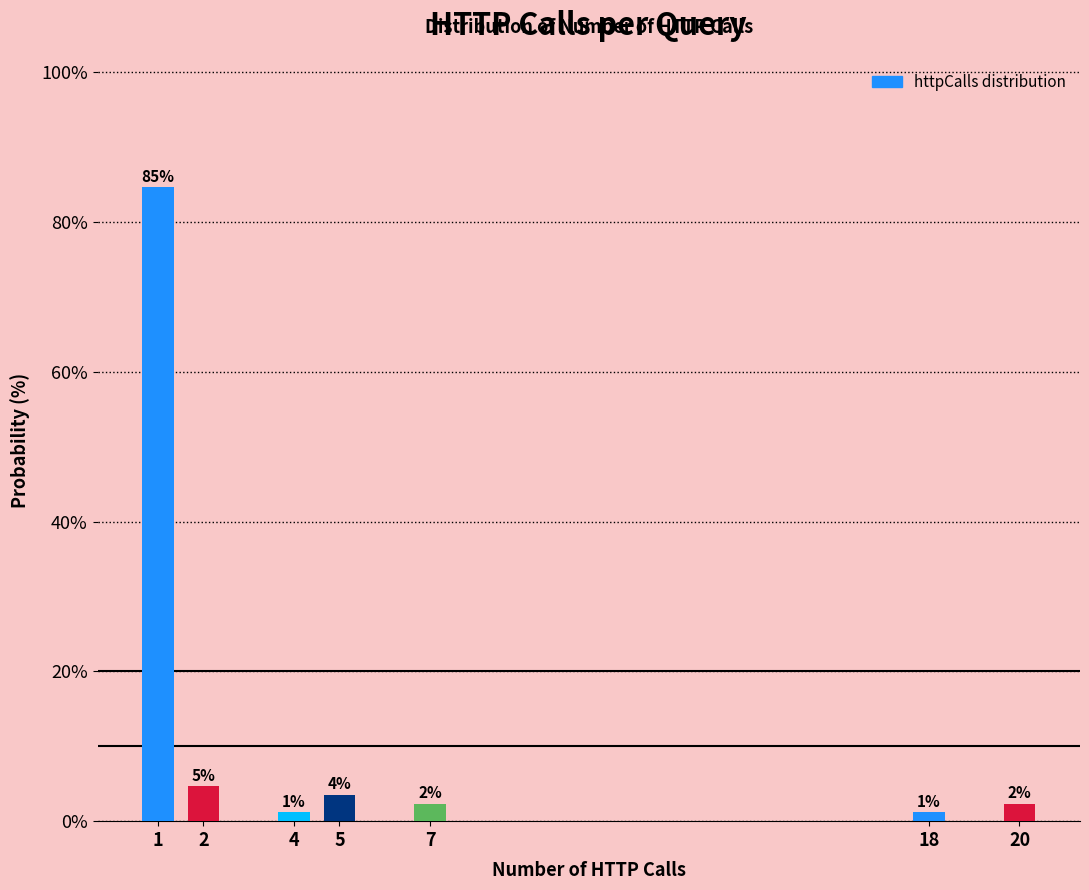

How many bars are there in total?

7